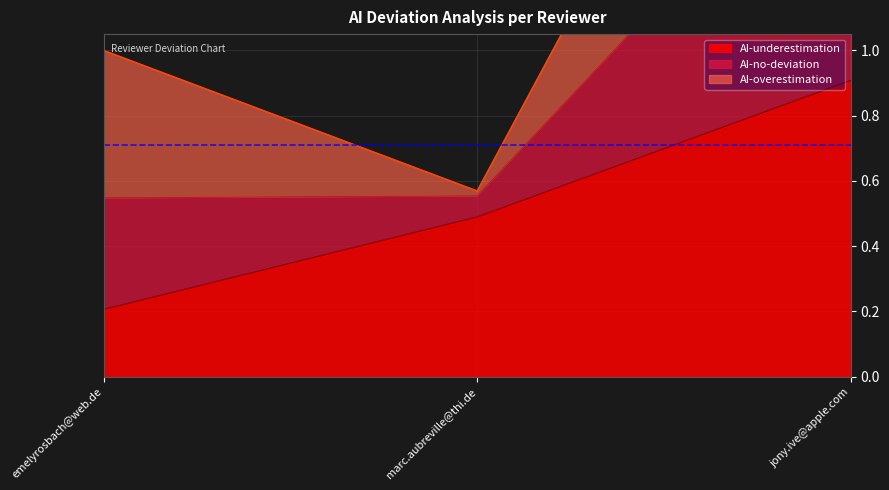

Rank the categories by AI-underestimation value from lowest to highest.

emelyrosbach@web.de, marc.aubreville@thi.de, jony.ive@apple.com